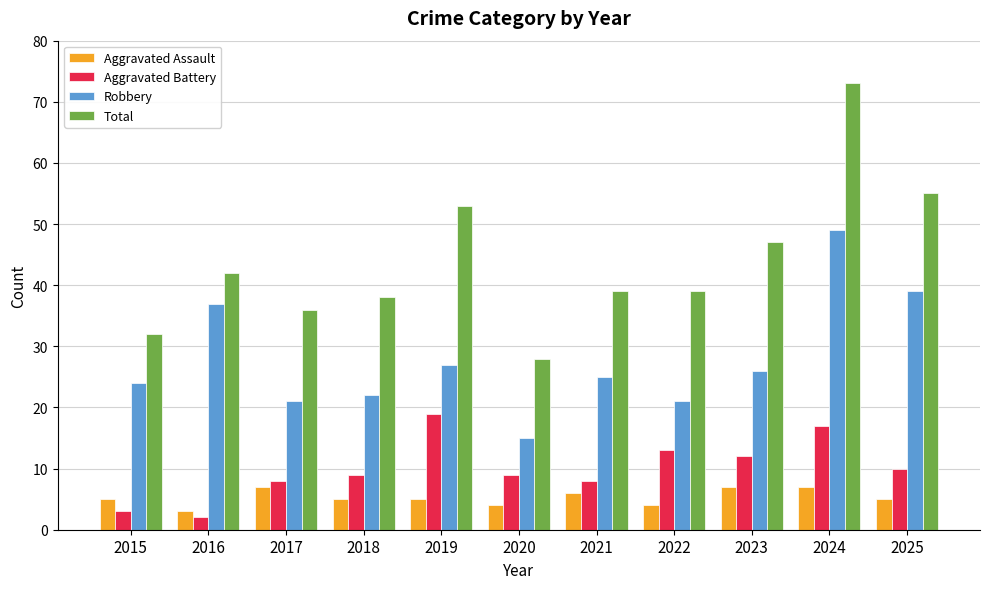

What is the minimum value for Robbery?

15